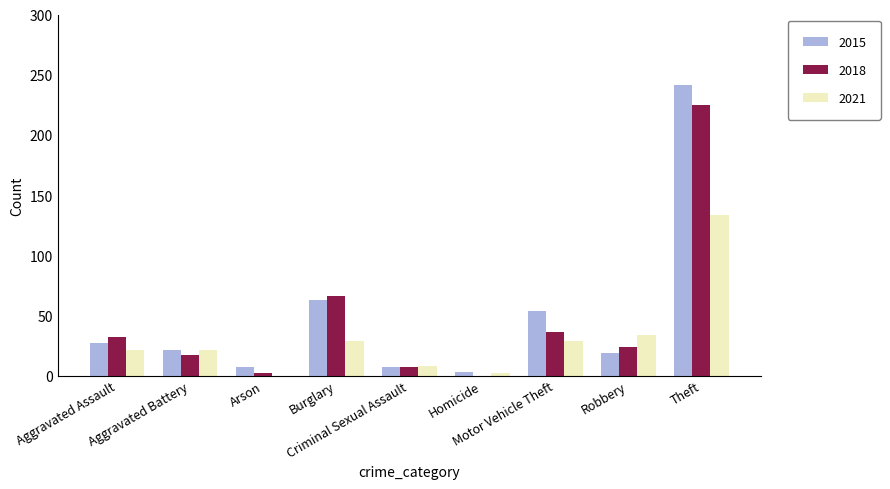

What is the sum of all 2018 values?

409